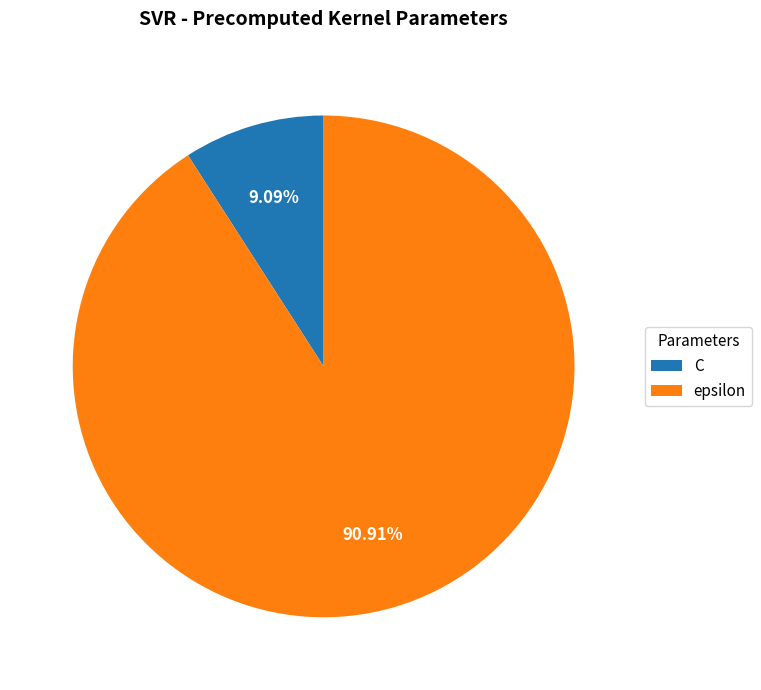

How many segments does this pie chart have?

2